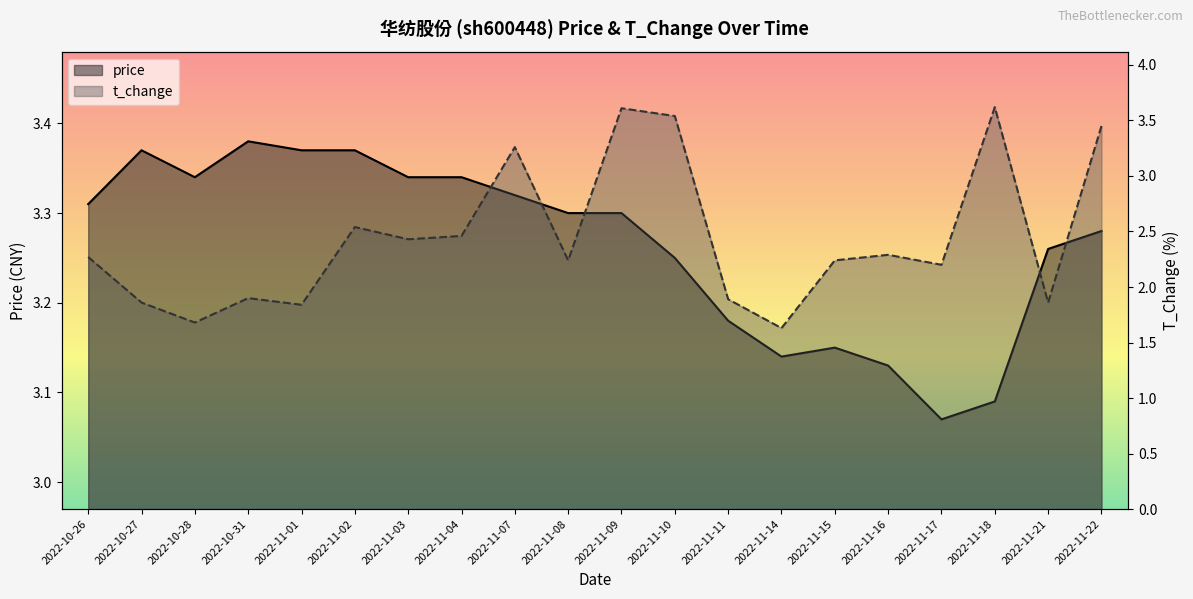

What is the sum of all t_change values?

48.8